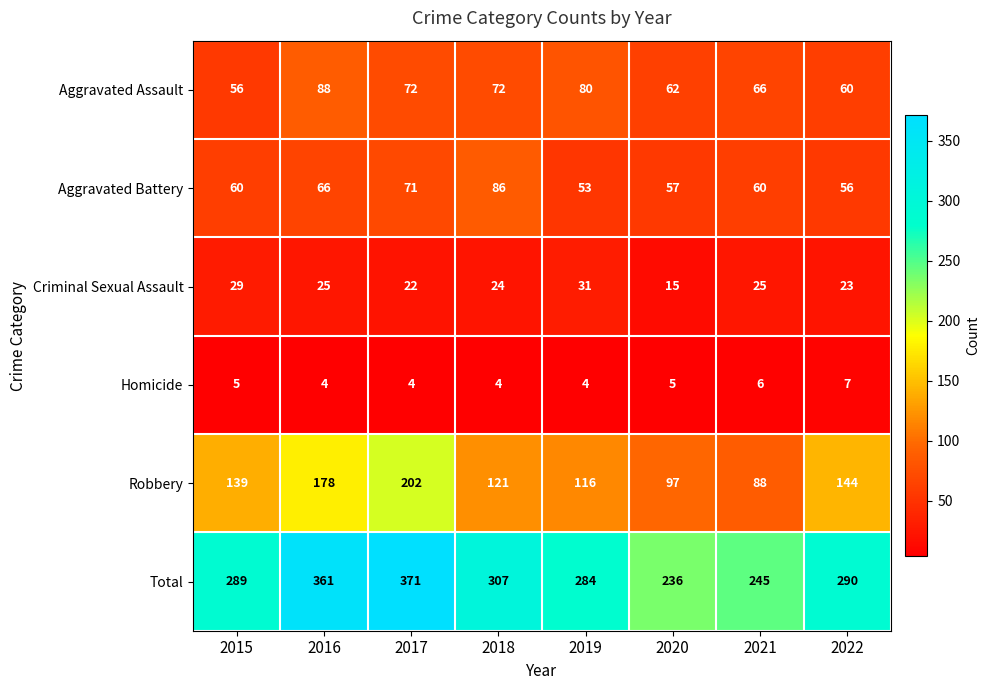

Is it true that Aggravated Assault equals 41 at 2019?

False